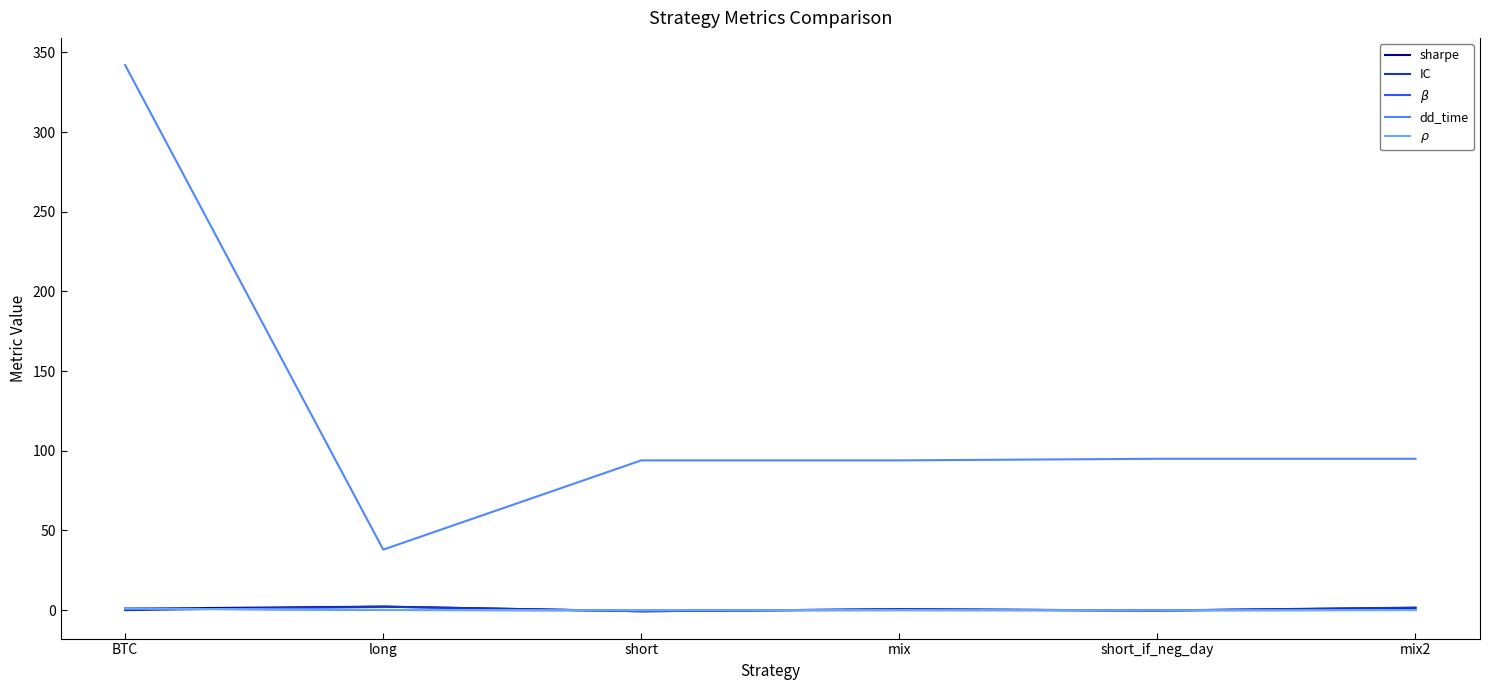

Which series has the largest range (max minus min)?

dd_time